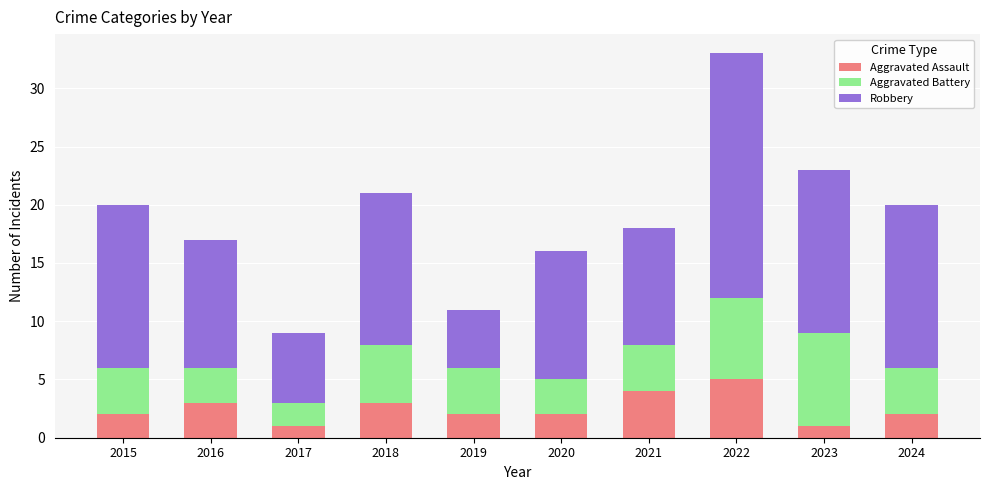

At which label does Aggravated Assault reach its peak?

2022